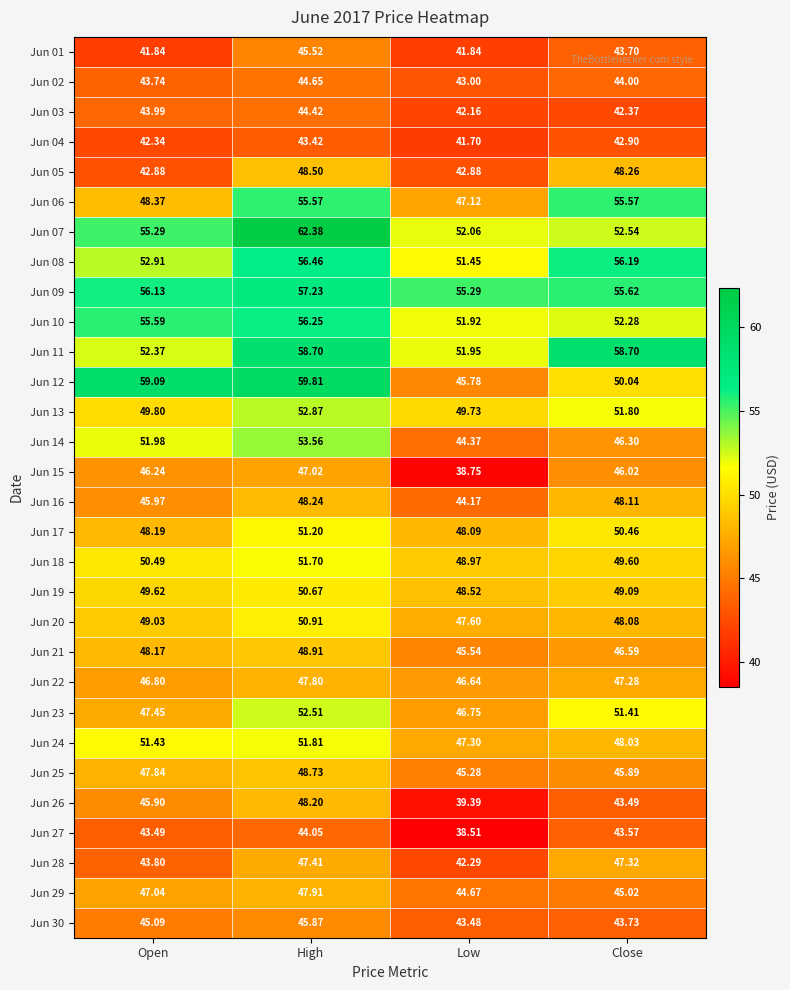

List the labels in order of Jun 27 value, largest first.

High, Close, Open, Low